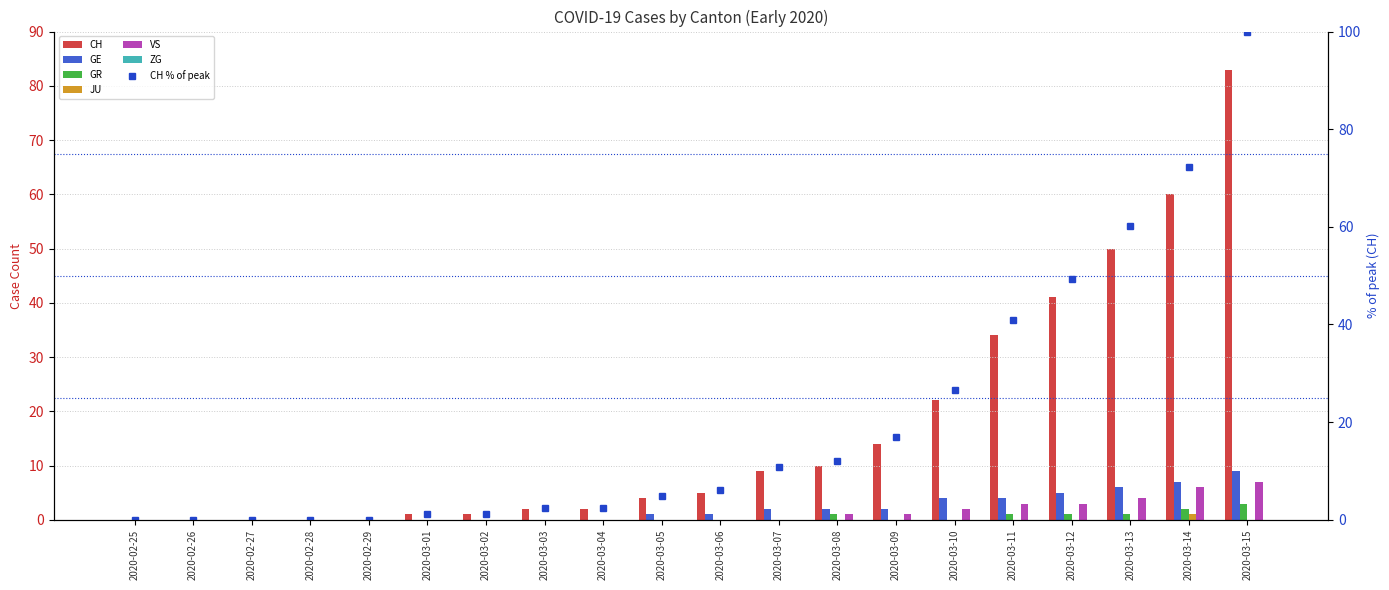

What is the sum of the GE values at 2020-02-29 and 2020-03-15?

9